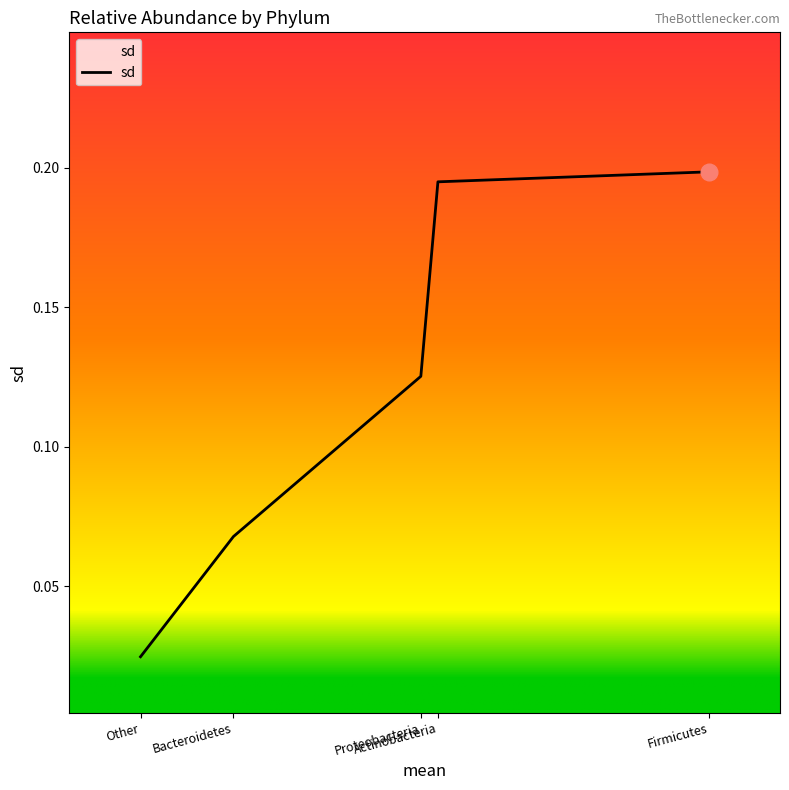

Is it true that the value at Firmicutes is 0.3?

False